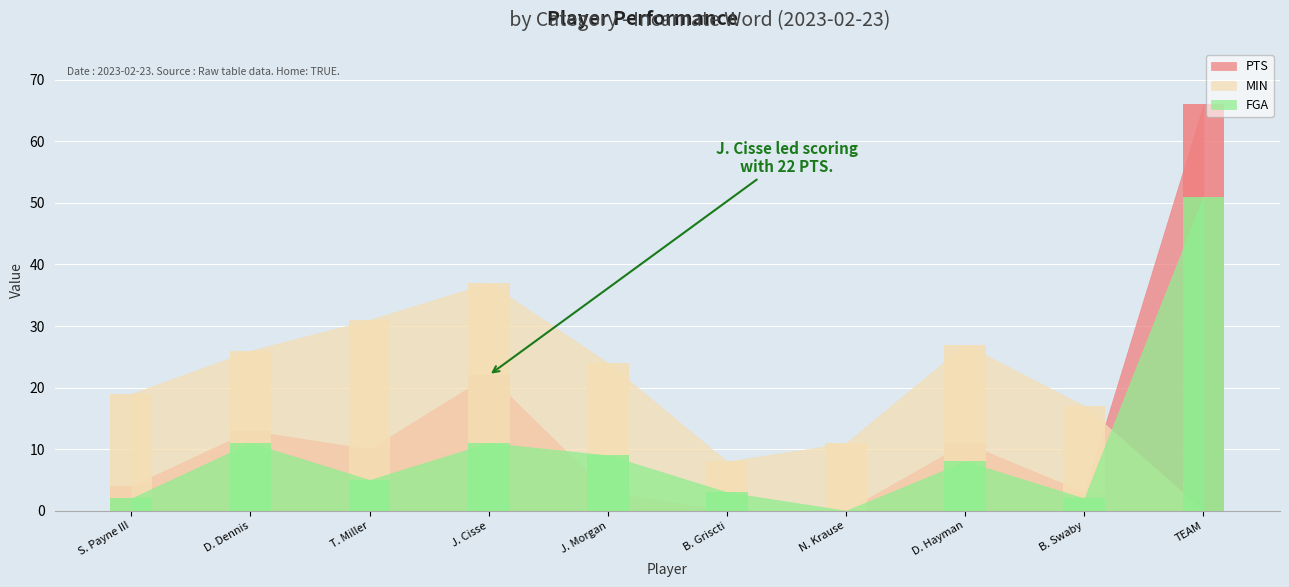

Rank the series at T. Miller from lowest to highest value.

FGA, PTS, MIN